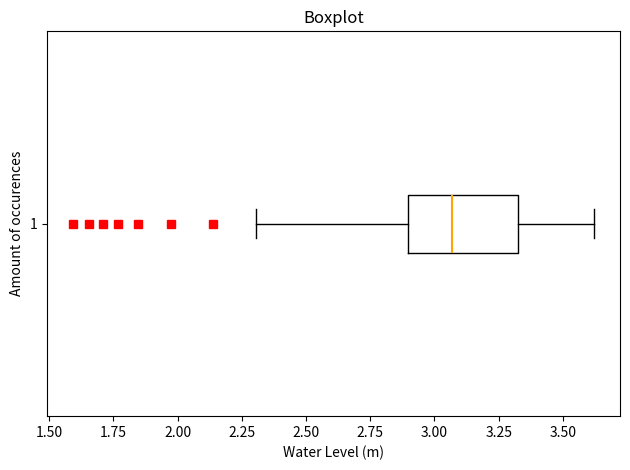

Transcribe this box plot: give where the median line is, the range the box spans, and where the two whiskers end, as read against the x-axis. The values are not printed on the chart, so give them approximately, as read against the axis.

median 3.05, box 2.90 to 3.35, whiskers 2.30 to 3.60